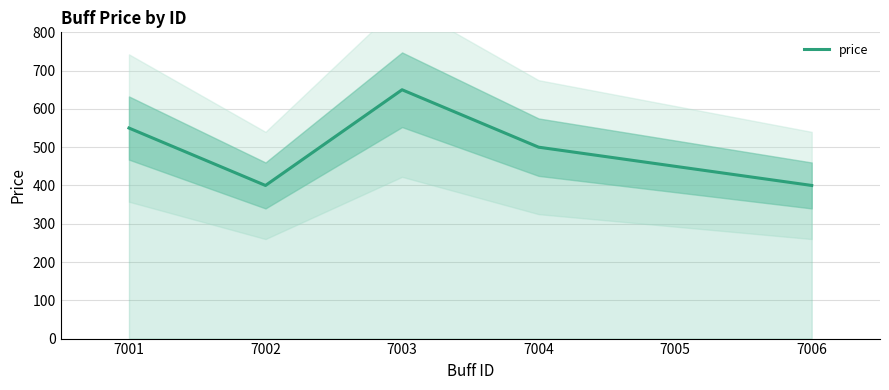

What is the change in value from 7001 to 7003?

+100